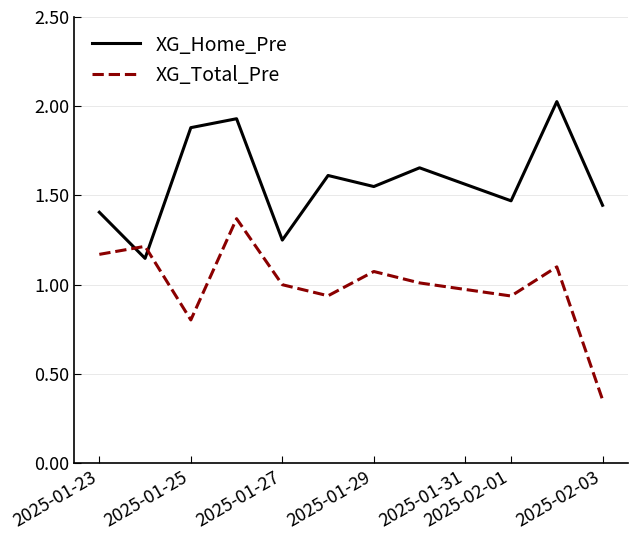

Which series ends up on top after the final intersection of XG_Total_Pre and XG_Home_Pre?

XG_Home_Pre